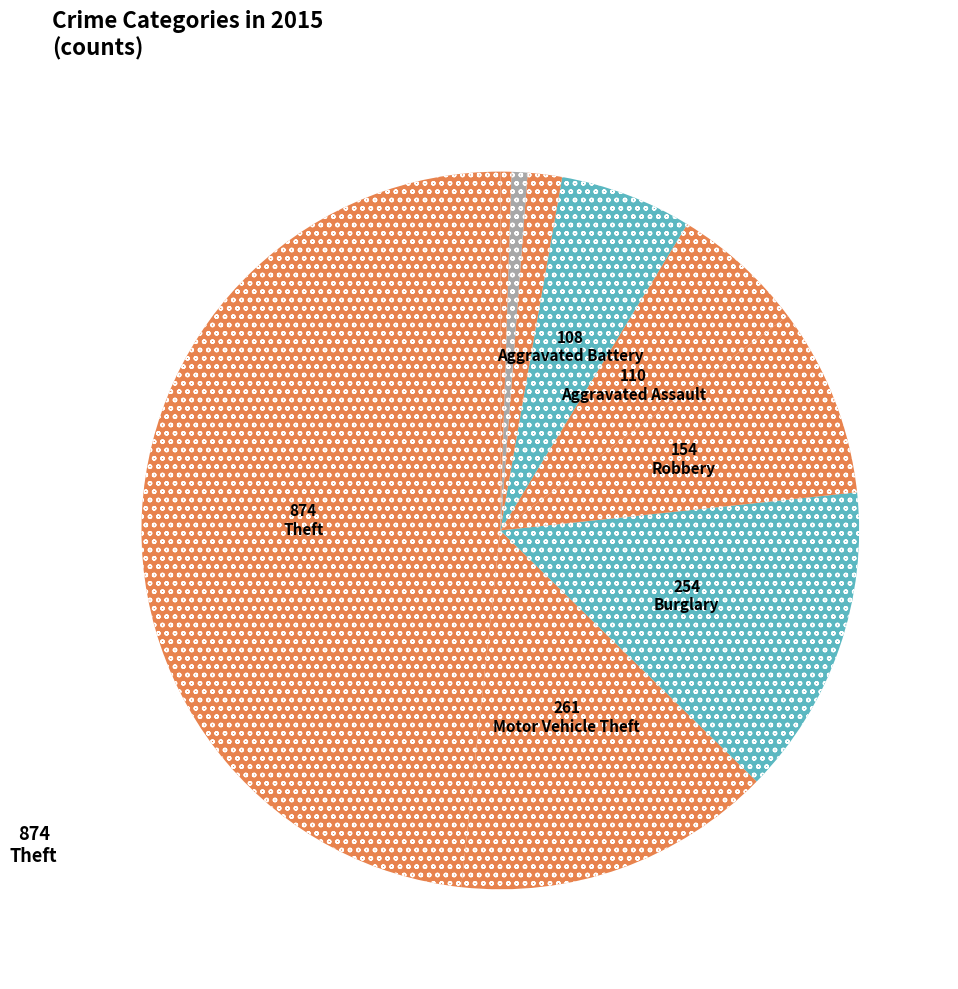

How many segments does this pie chart have?

9